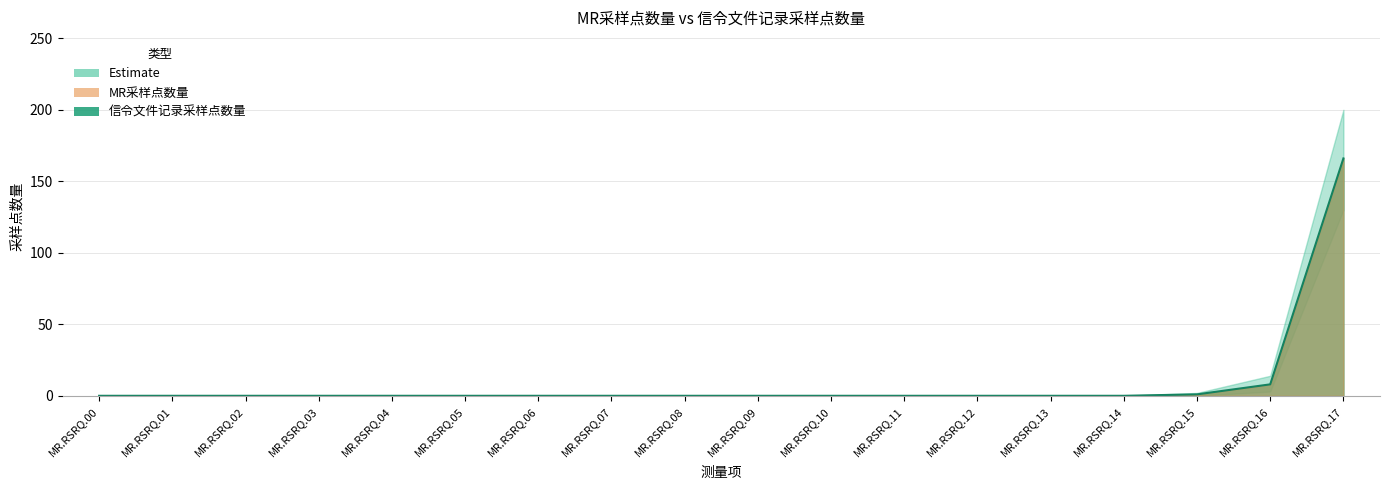

How many lines are shown in the chart?

1